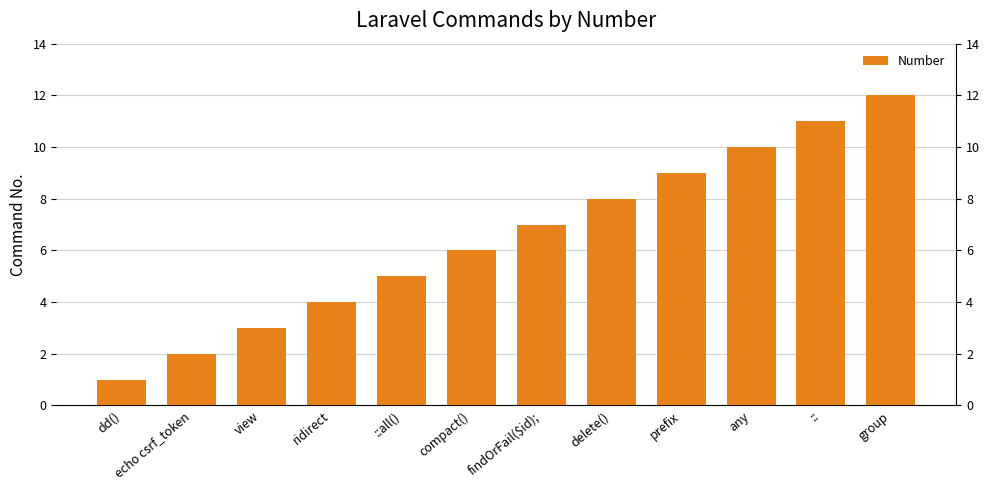

What is the label of the 1st bar from the right?

group